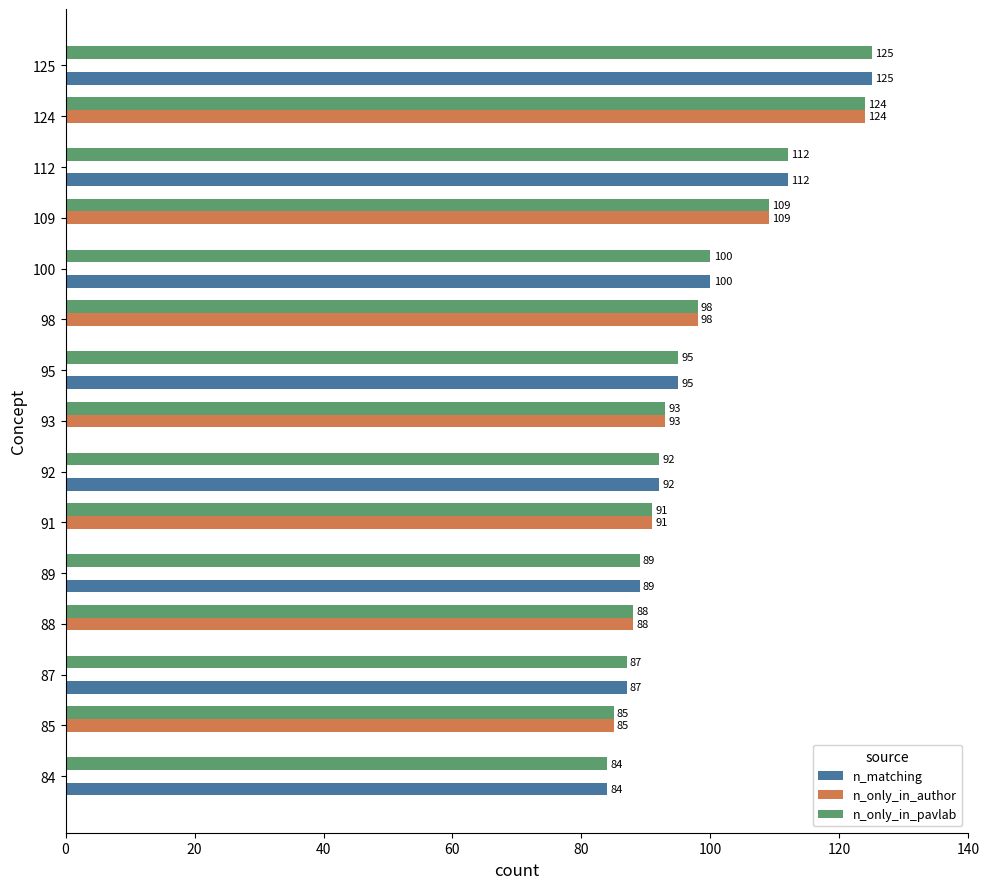

What is the highest value of the n_only_in_author series?

124